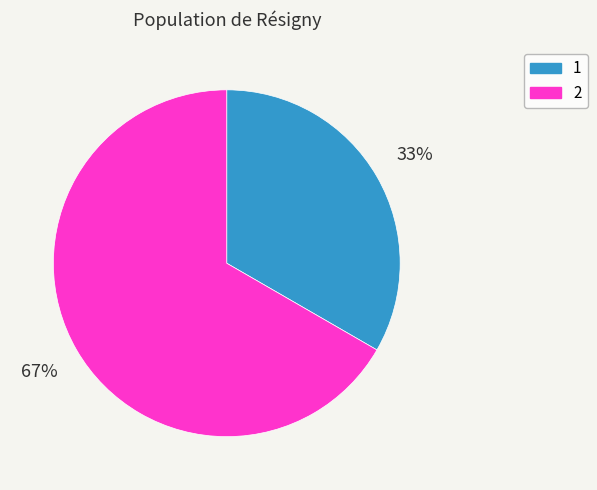

Is it true that 2 is 67% of the pie?

True